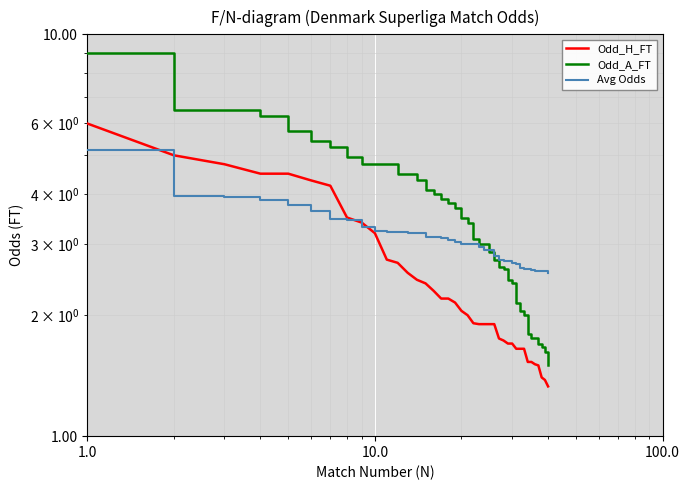

What is the sum of all Odd_H_FT values?

100.7